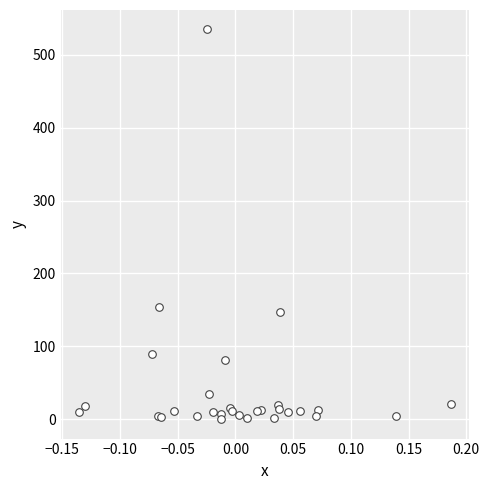

What Y value in the scatter plot is closest to 267?

153.4